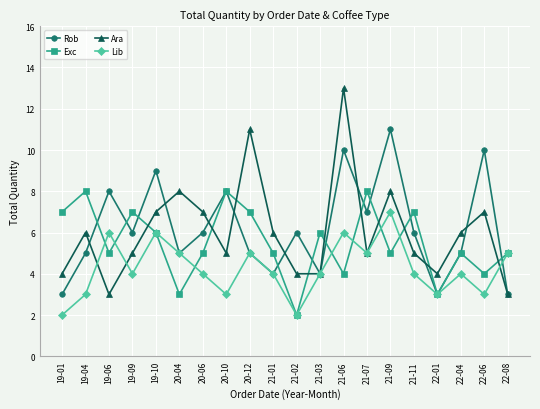

Which series has the widest spread of values?

Ara